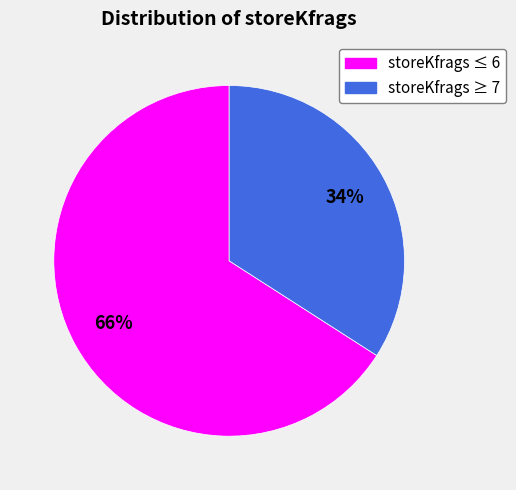

To the nearest percent, what is the difference between the largest and smallest slice percentages?

32%